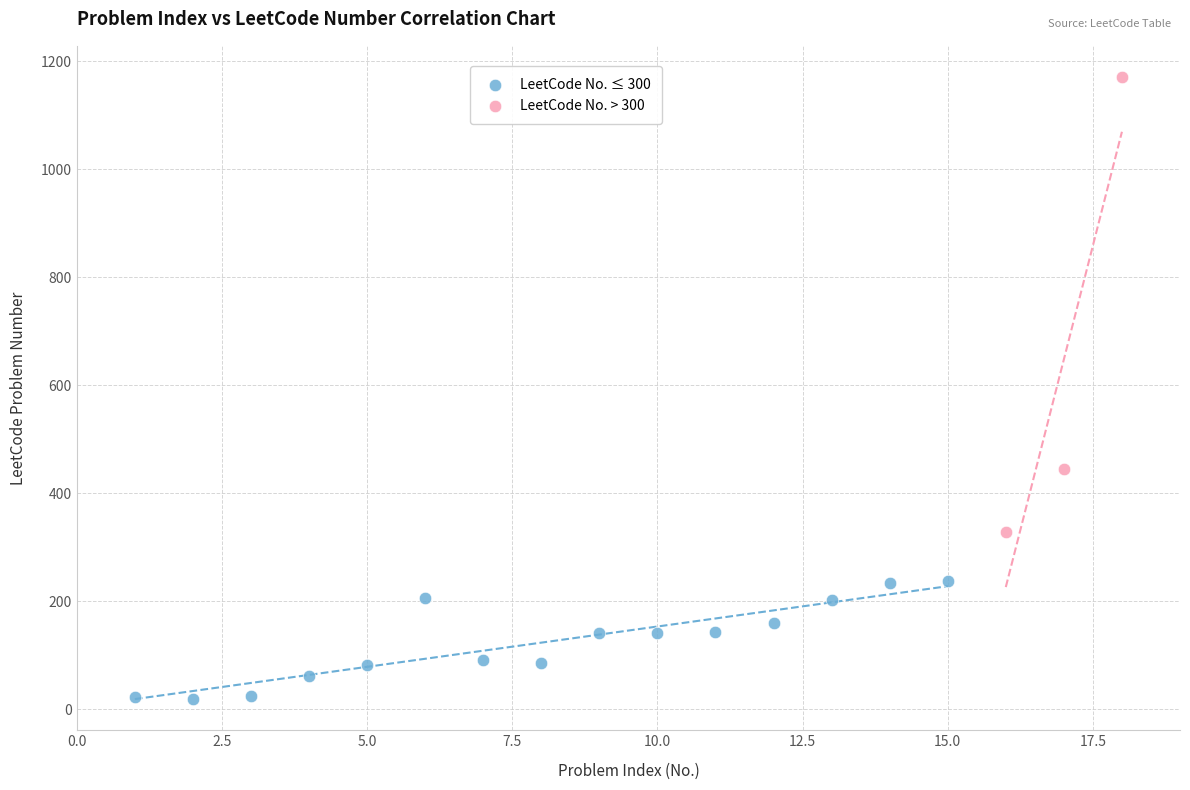

Which series reaches the maximum Y coordinate?

LeetCode No. > 300